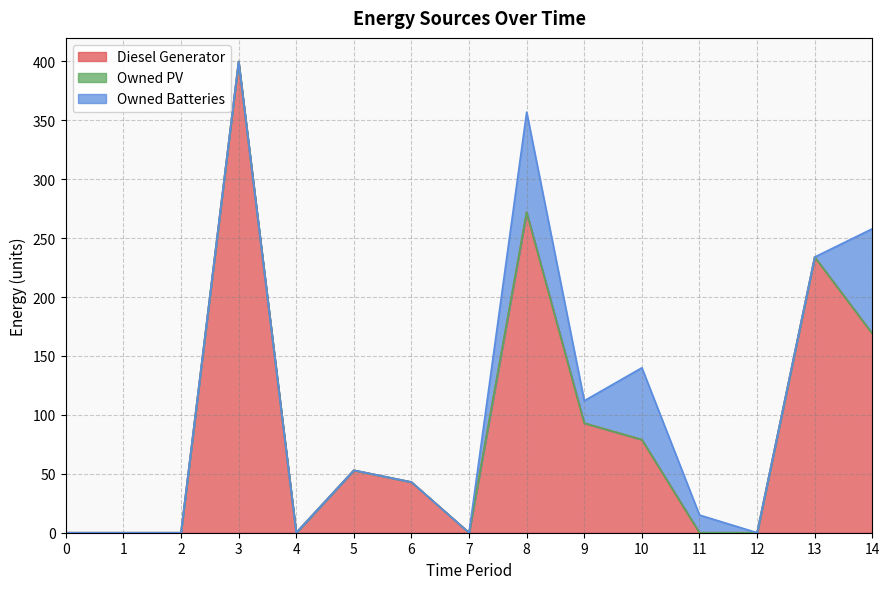

Rank the series at 10 from lowest to highest value.

Owned PV, Owned Batteries, Diesel Generator